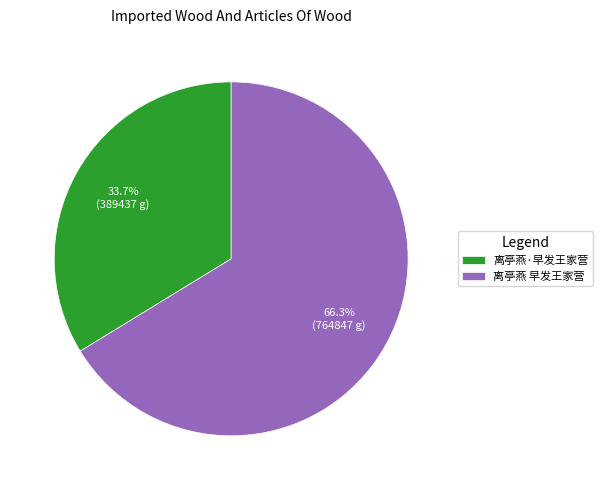

Is it true that 离亭燕·早发王家营 is 34% of the pie?

True